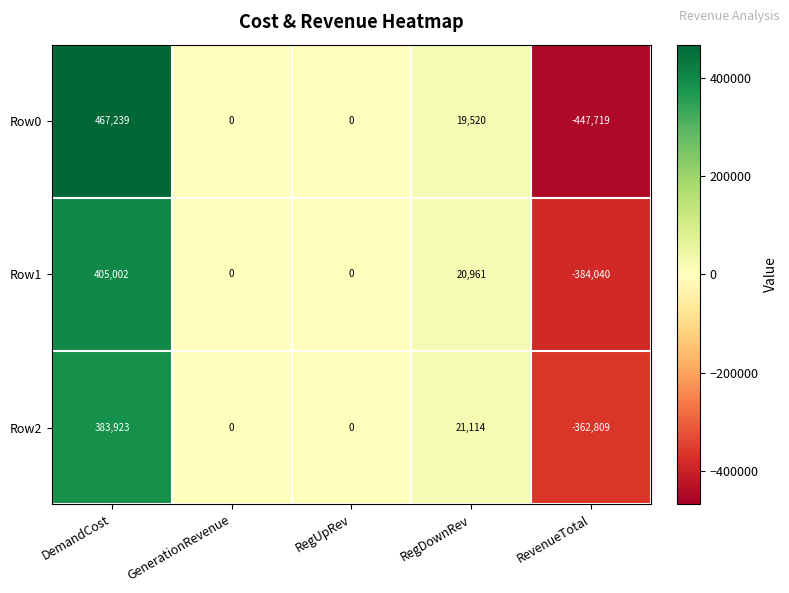

Which series has the widest spread of values?

Row0